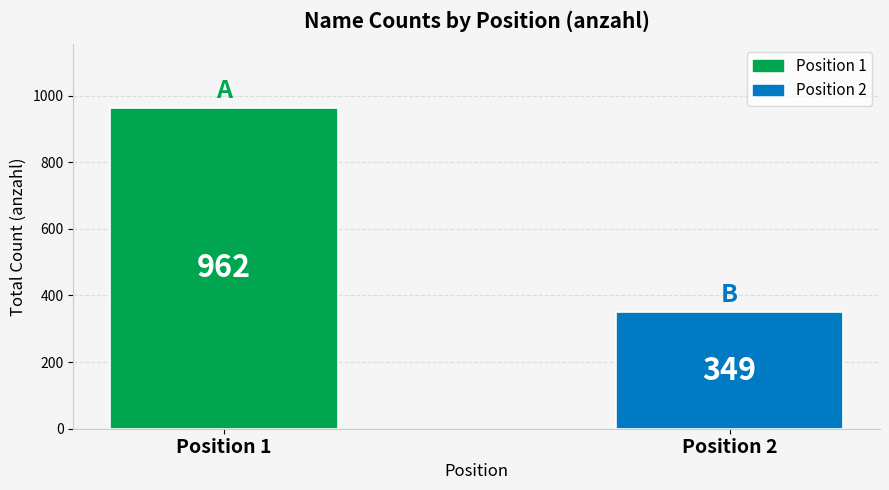

True or false: the data shows 1455 at Position 1.

False